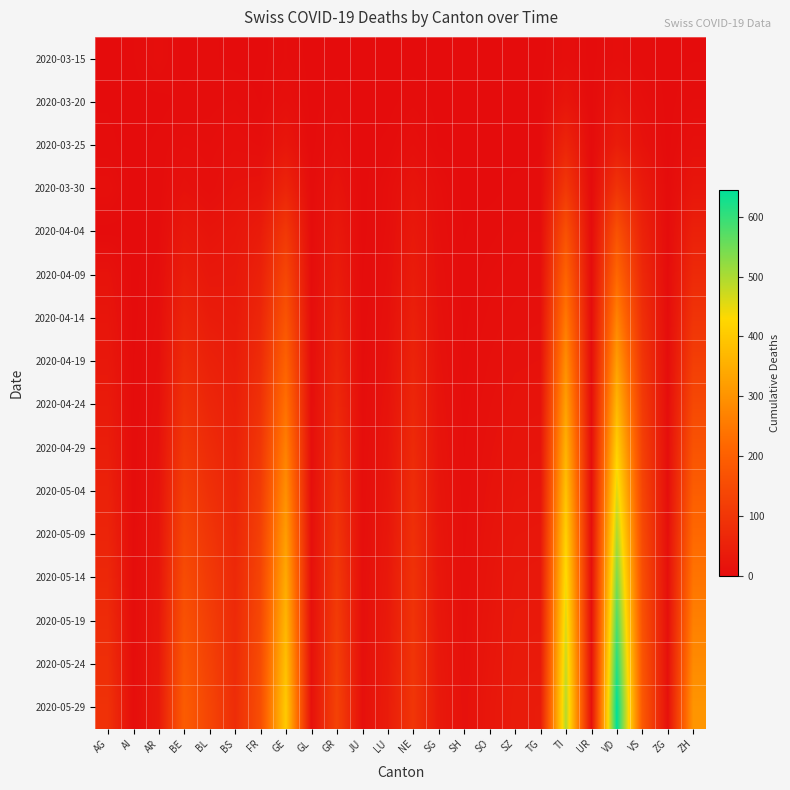

Which category has the highest value across all series?

VD